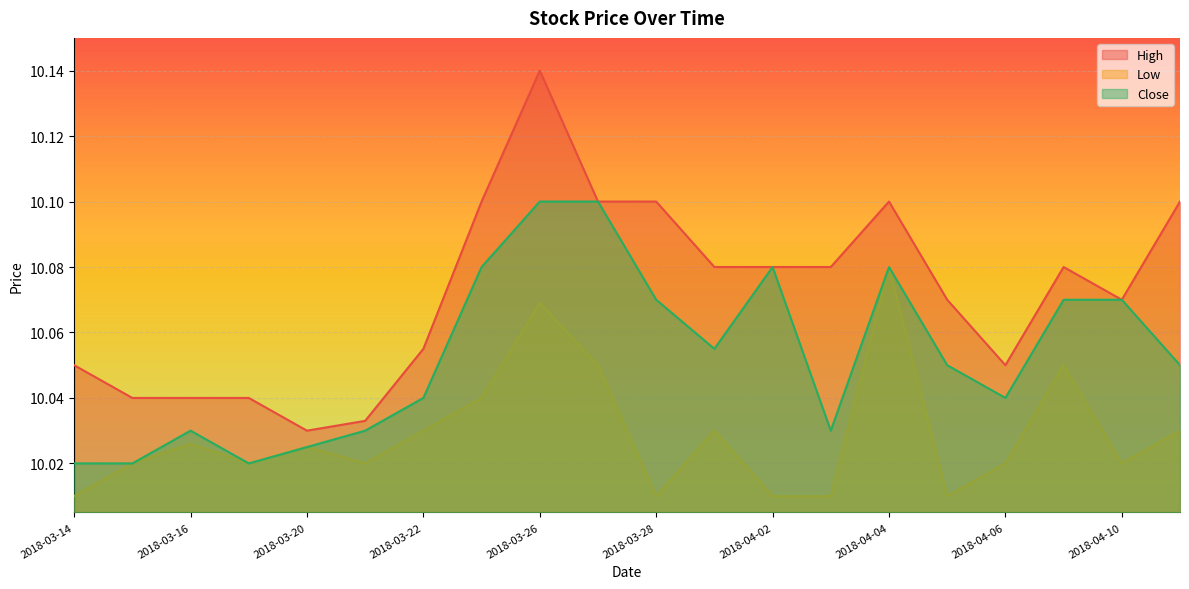

How many lines are shown in the chart?

3